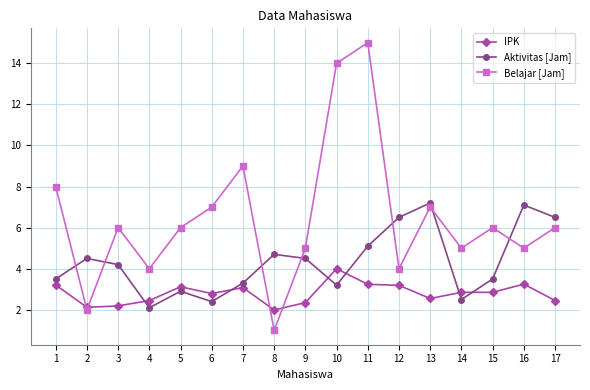

Where do Aktivitas [Jam] and Belajar [Jam] first cross each other?

1 and 2